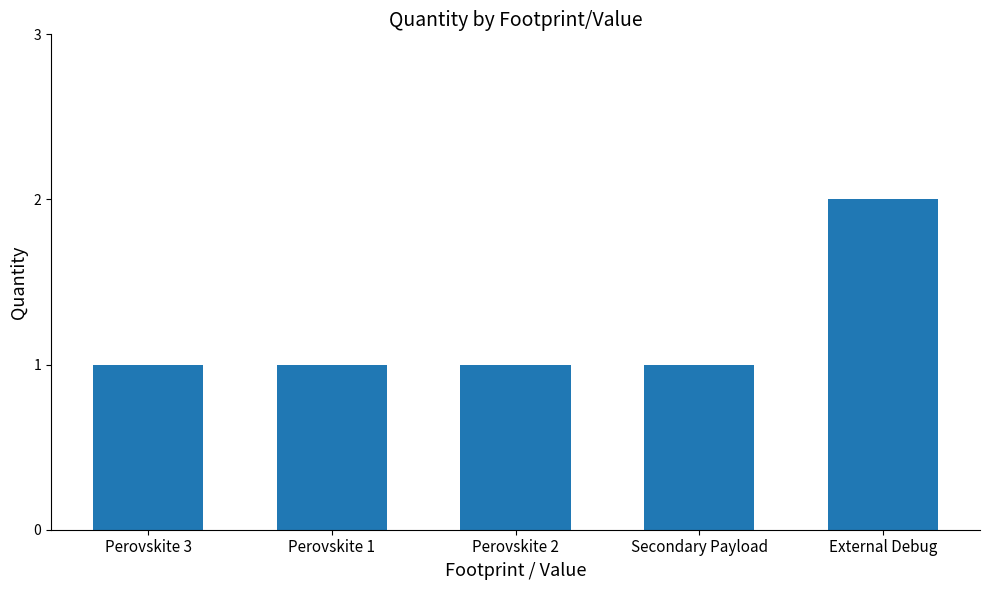

What is the value of the 5th bar from the left?

2